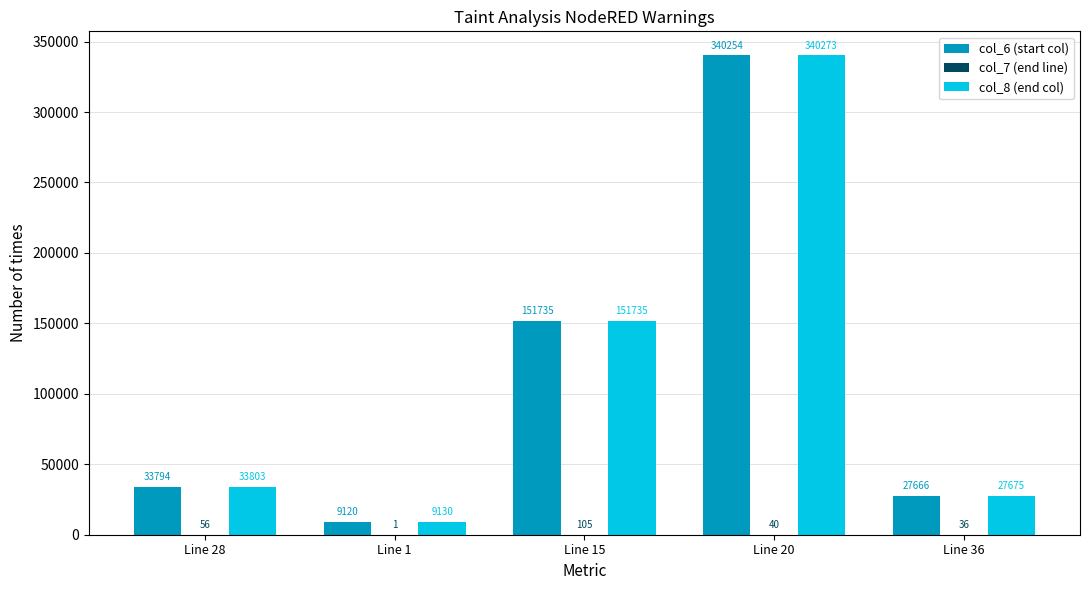

The col_8 (end col) series shows 9130 at Line 1. True or false?

True